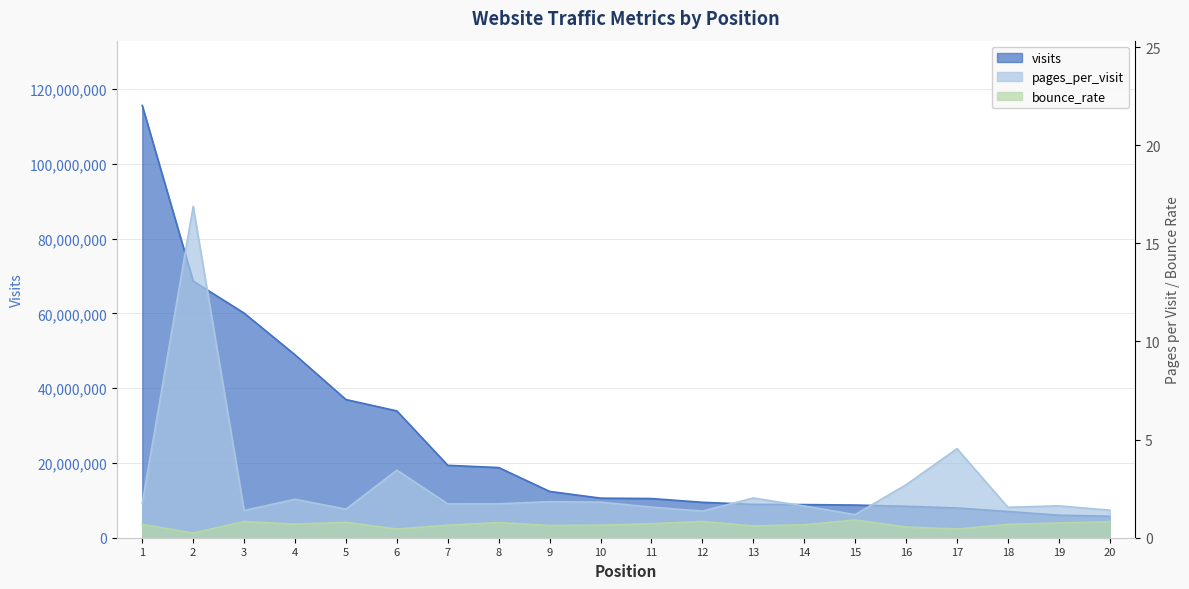

Which series changed the most between 1 and 10?

visits